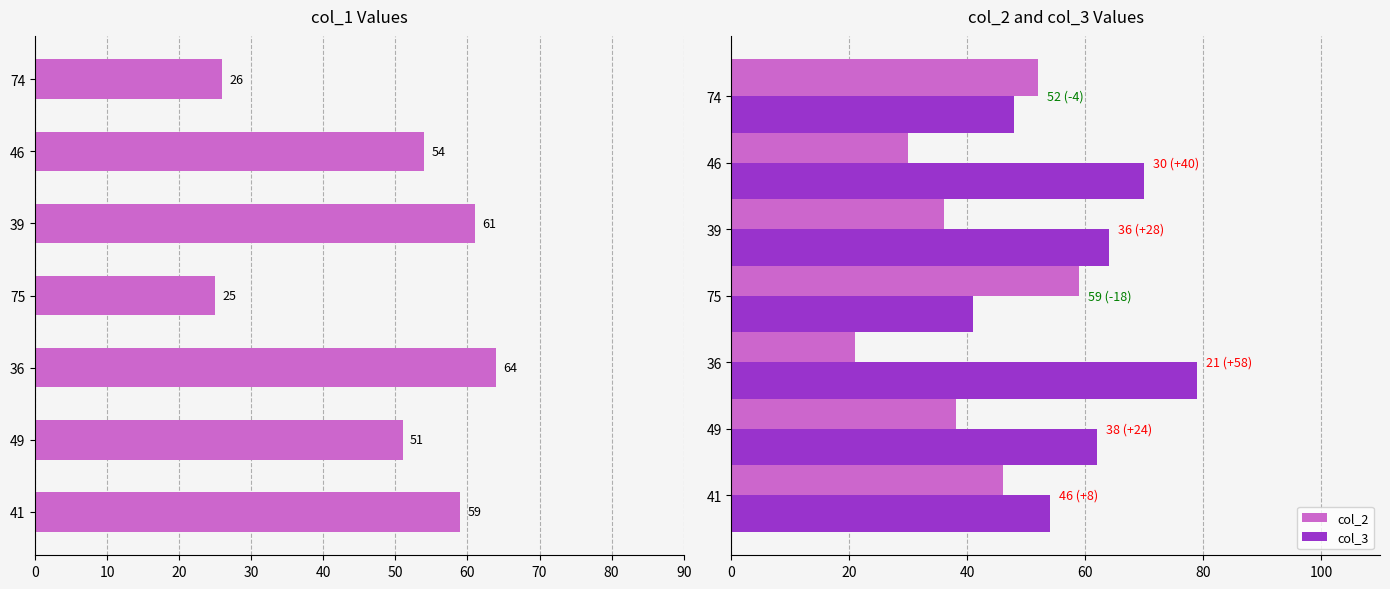

How many data points in col_3 are less than 62?

3